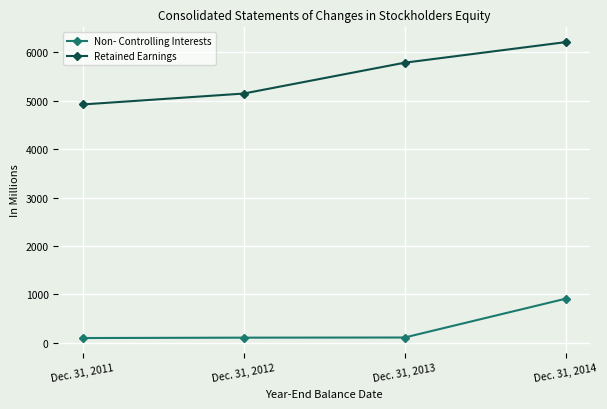

What is the sum of the Retained Earnings values at Dec. 31, 2014 and Dec. 31, 2012?

11356